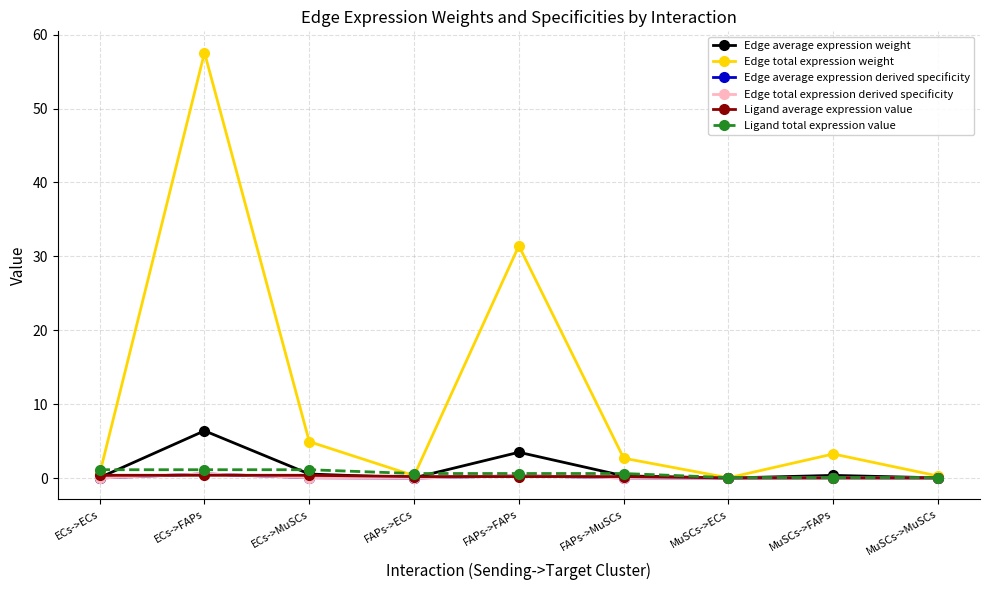

True or false: Ligand average expression value and Edge total expression weight intersect in this chart.

False